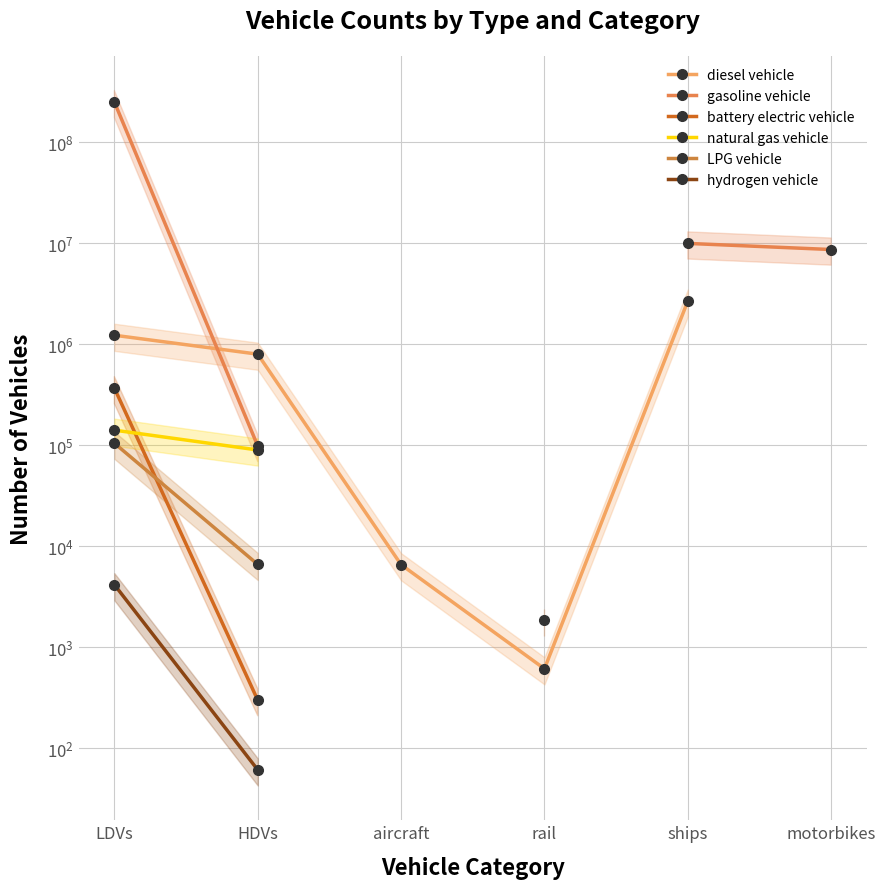

At which label is LPG vehicle closest to 55863?

HDVs